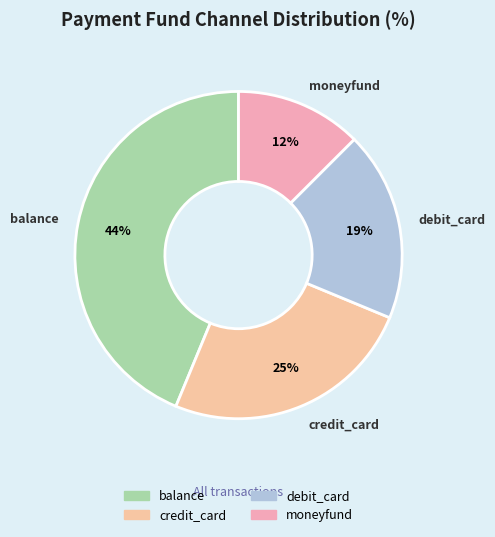

True or false: debit_card accounts for 28% of the total.

False